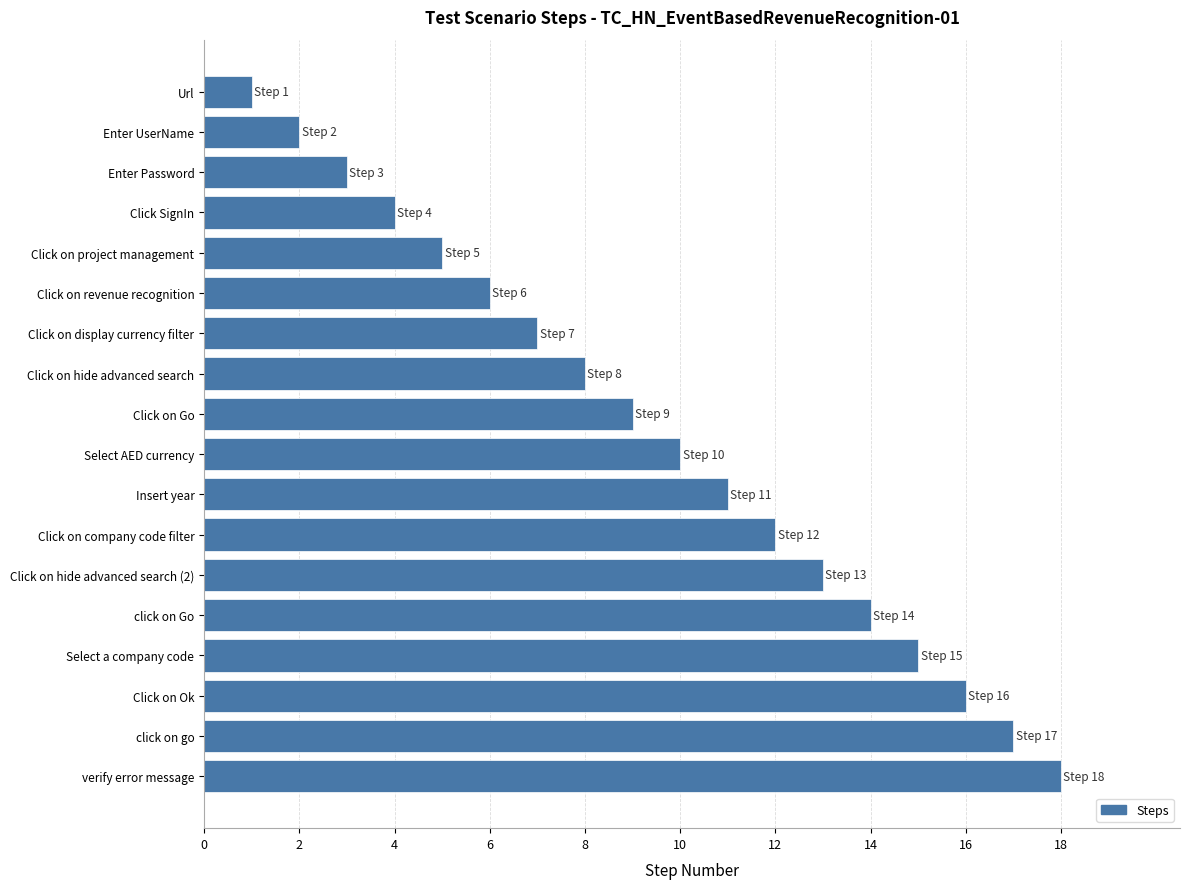

What is the difference between the maximum and minimum values?

17